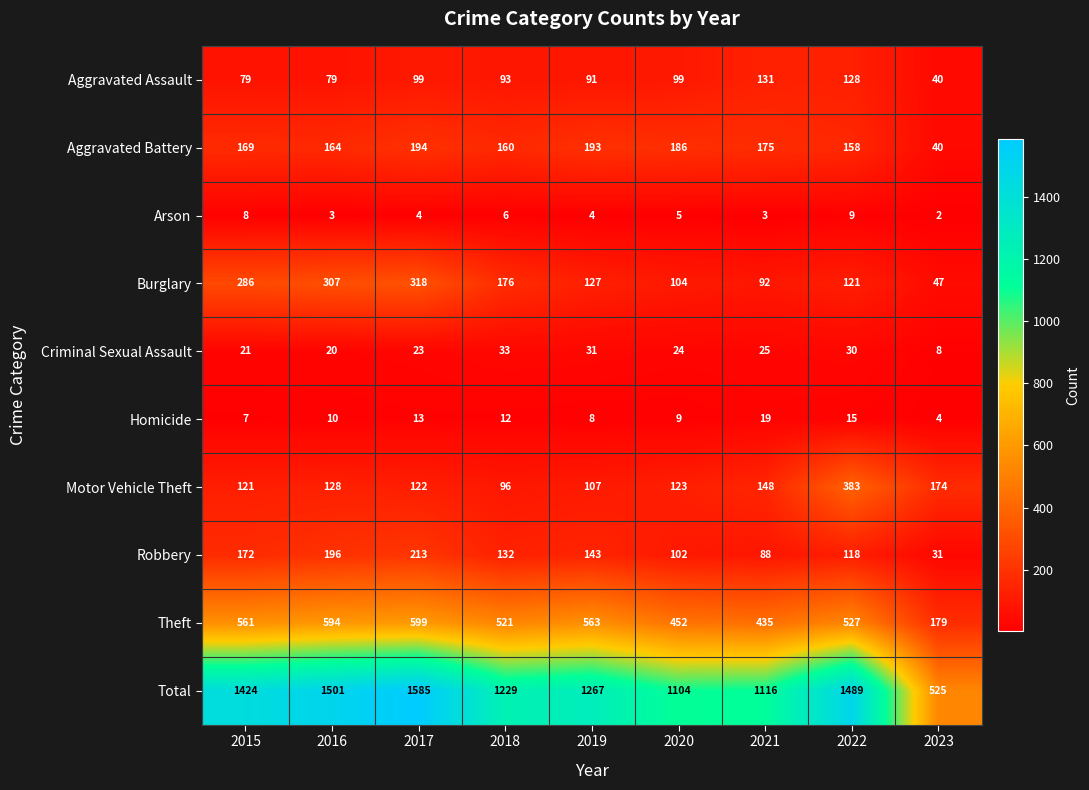

At which label is Homicide closest to 11?

2016